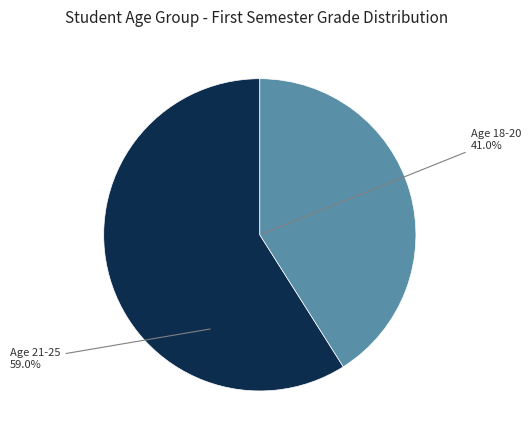

What is the smallest slice in the pie chart?

Age 18-20